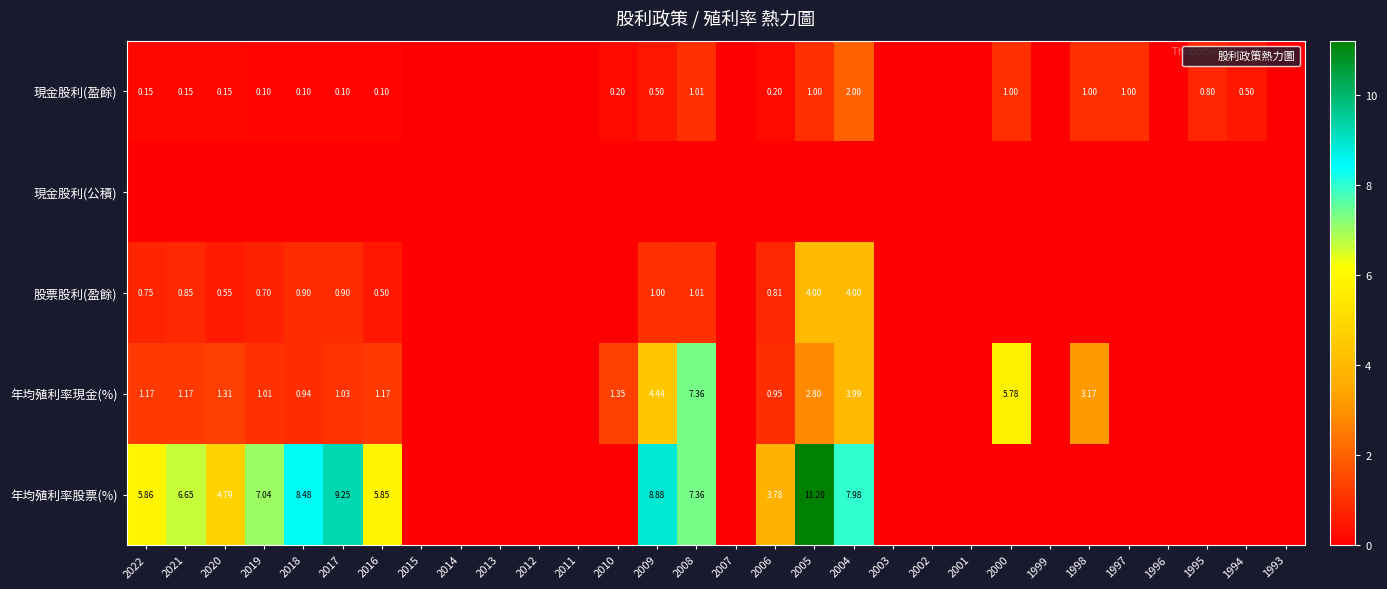

Which category has the highest value across all series?

2005